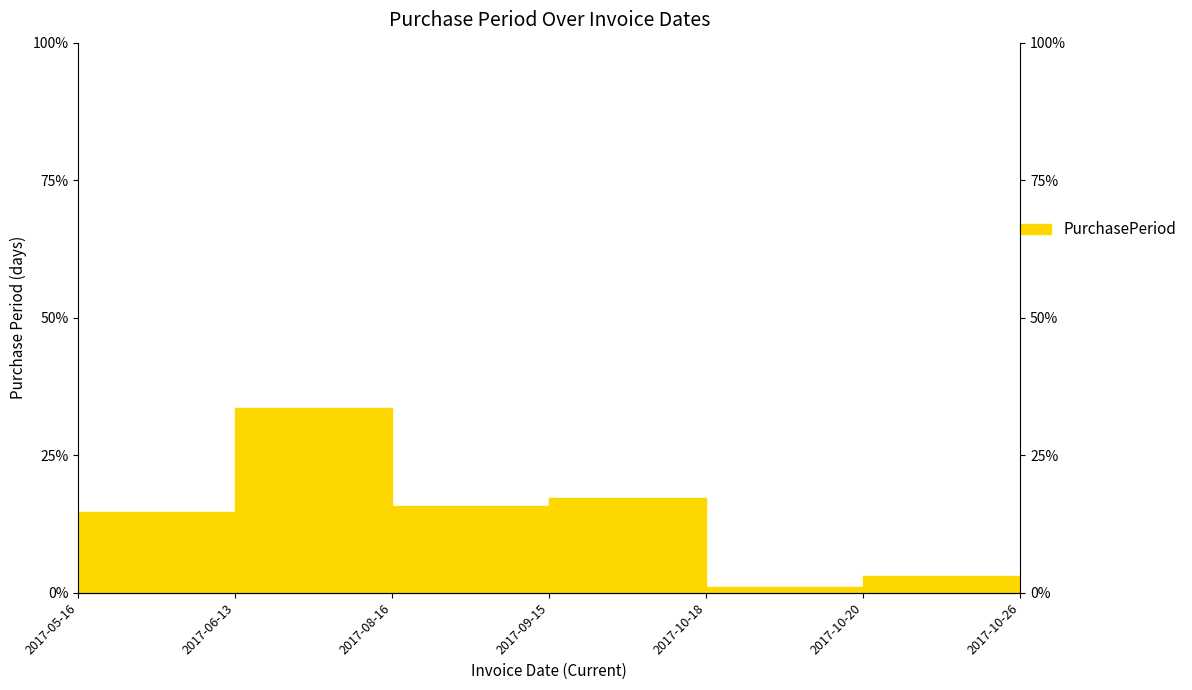

What is the ratio of the value at 2017-05-16 to the value at 2017-10-20?

14.0